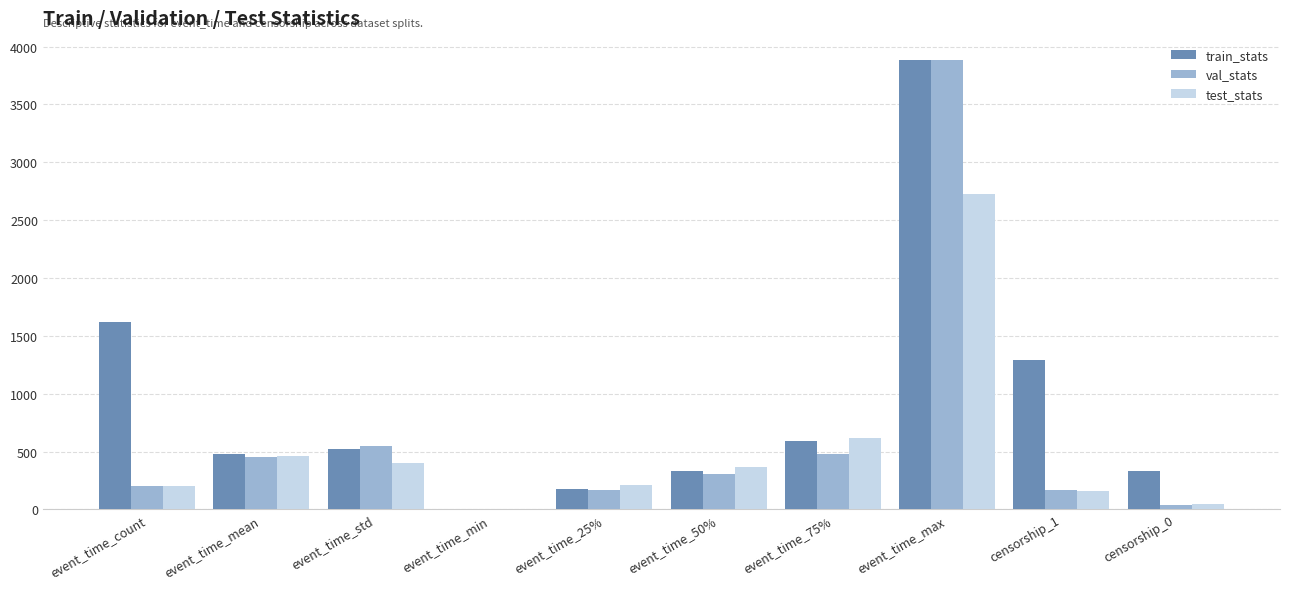

What is the average value of the val_stats series?

624.8